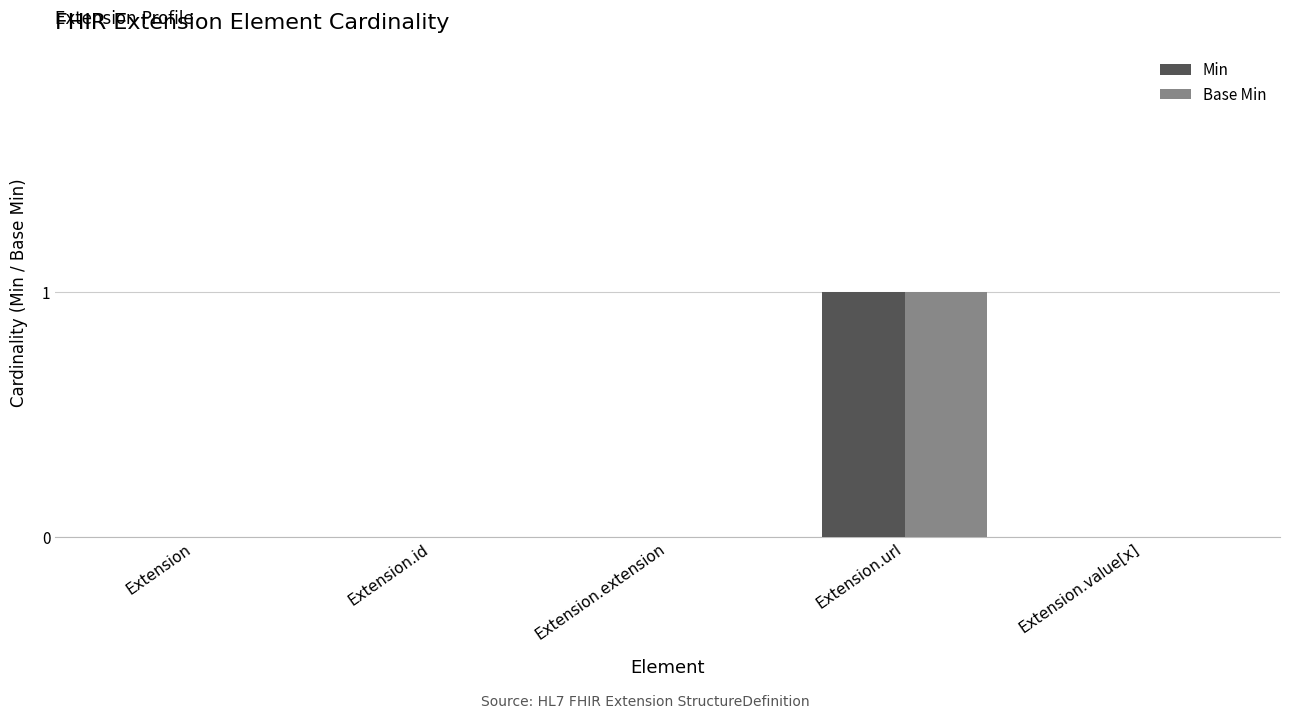

The Base Min series shows 0 at Extension.id. True or false?

True